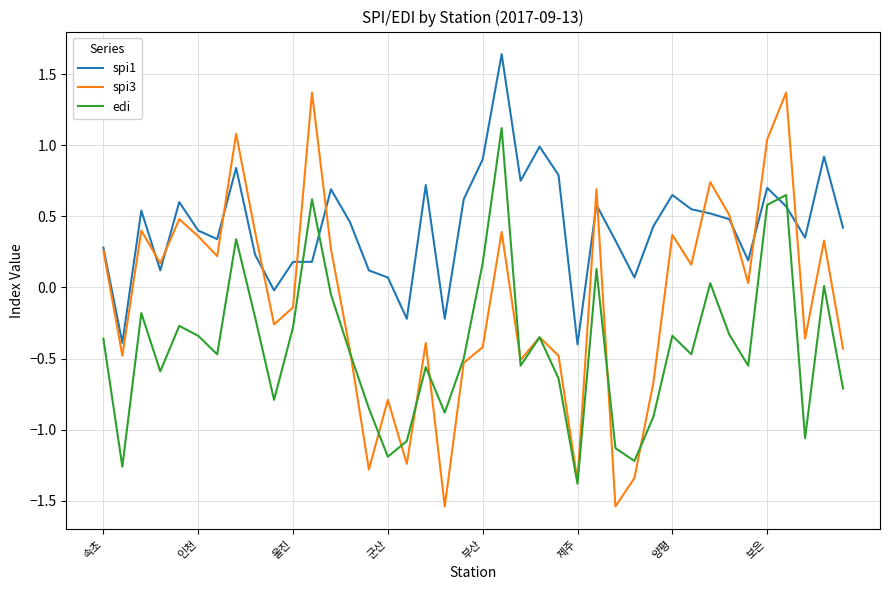

Rank the series by their maximum value, from highest to lowest.

spi1, spi3, edi